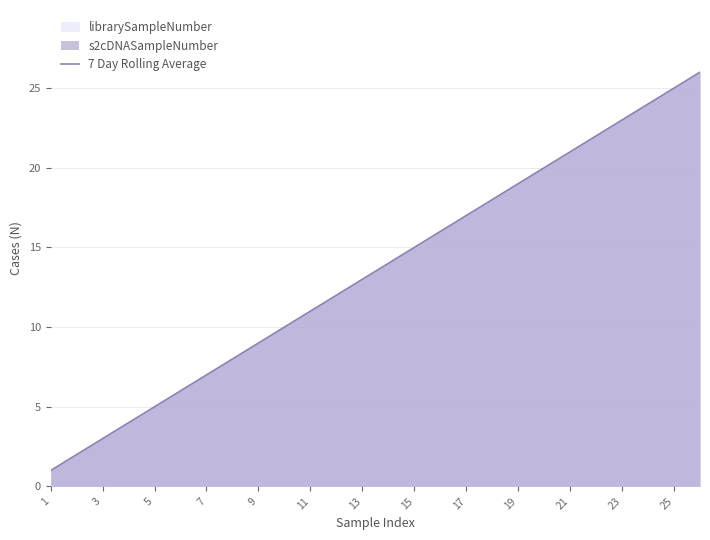

Is it true that the value at 5 is 5?

True